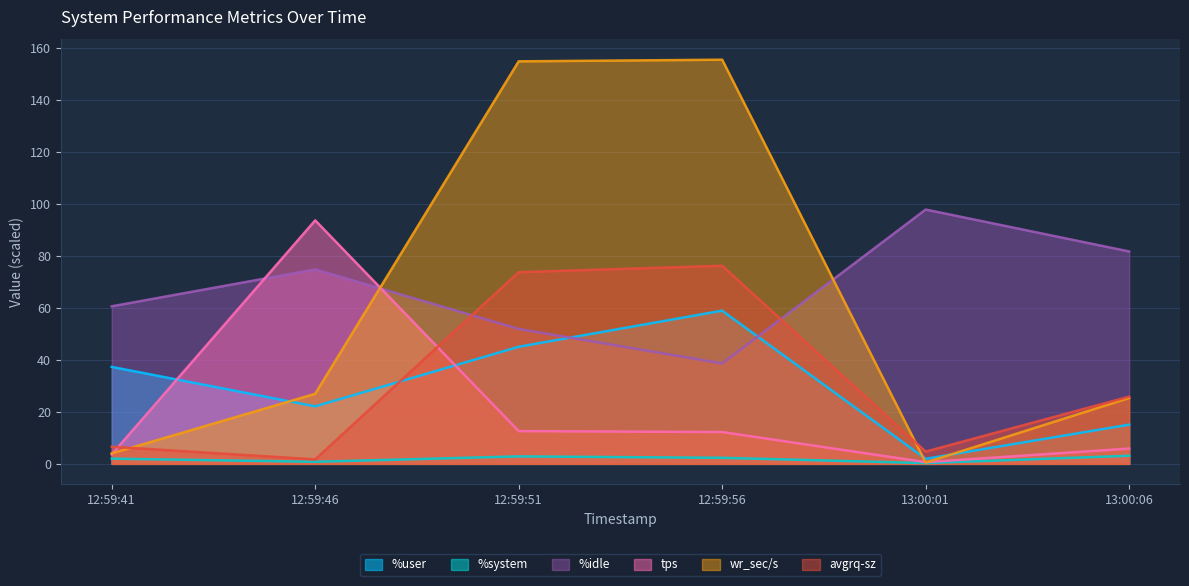

The avgrq-sz series shows 1.7 at 12:59:46. True or false?

True